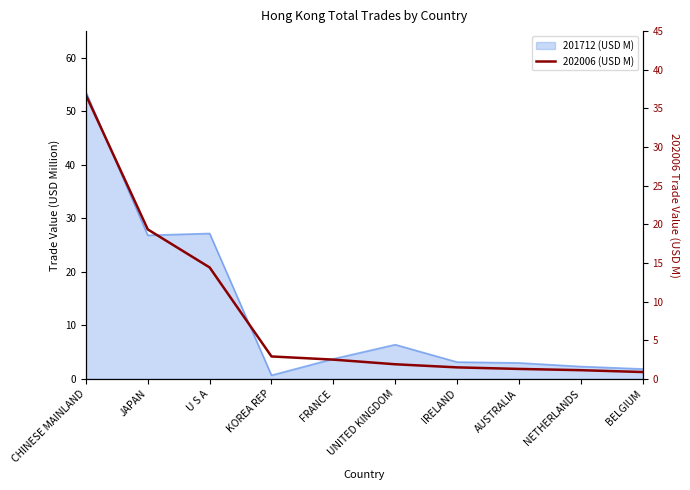

Between JAPAN and NETHERLANDS, which is larger?

JAPAN